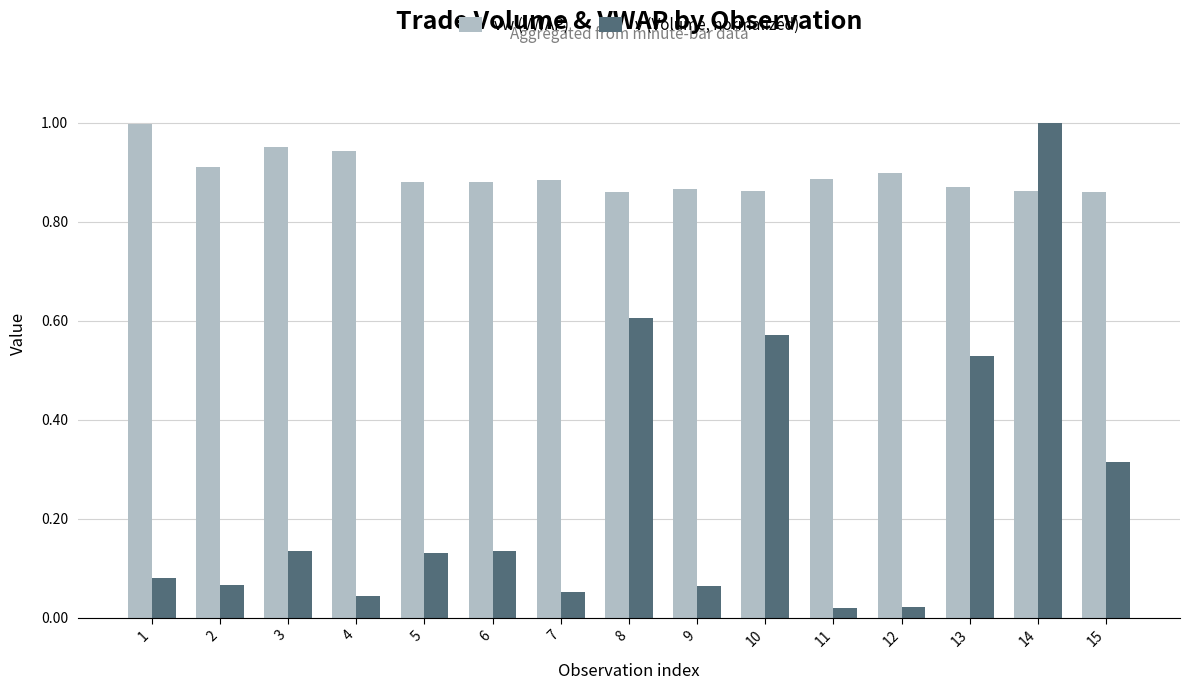

What is the difference between the maximum and minimum values in the v (Volume, normalized) series?

1.0